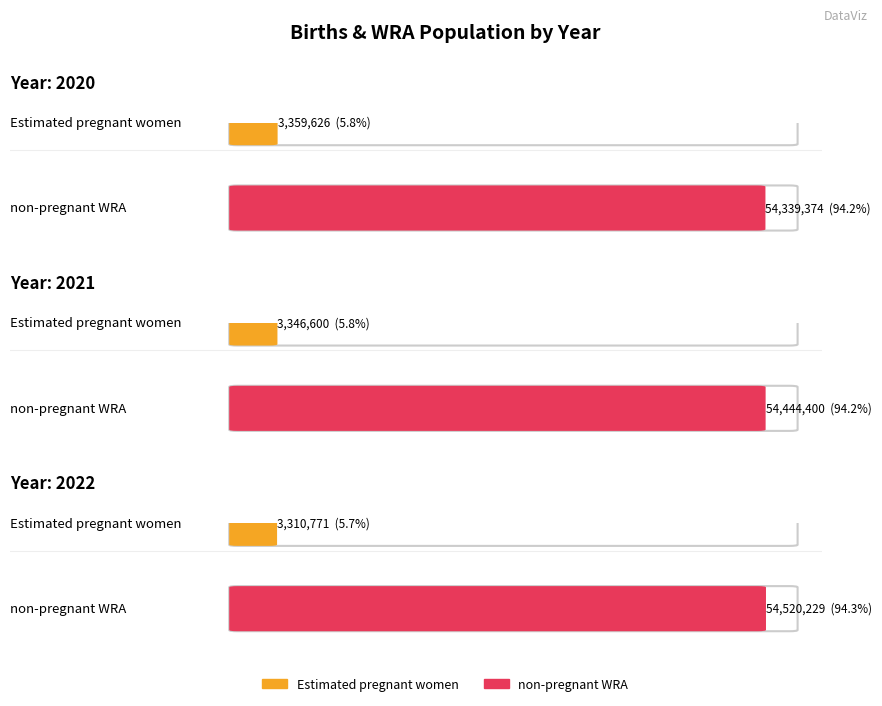

How many lines are shown in the chart?

2